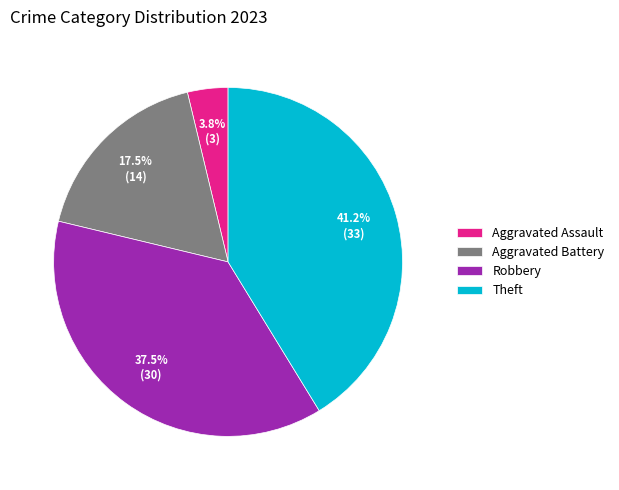

Rank the categories by value from lowest to highest.

Aggravated Assault, Aggravated Battery, Robbery, Theft